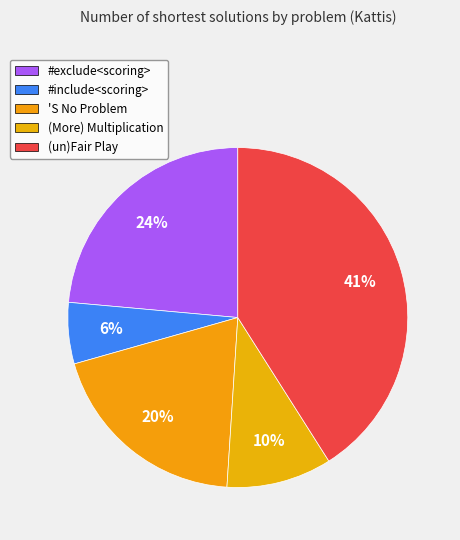

Which slice is the largest?

(un)Fair Play